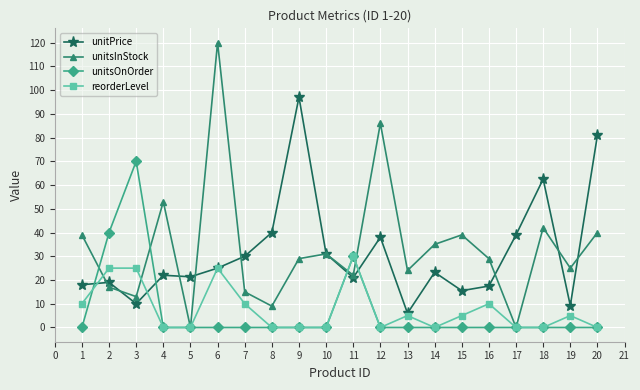

Which series ends up on top after the final intersection of reorderLevel and unitPrice?

unitPrice